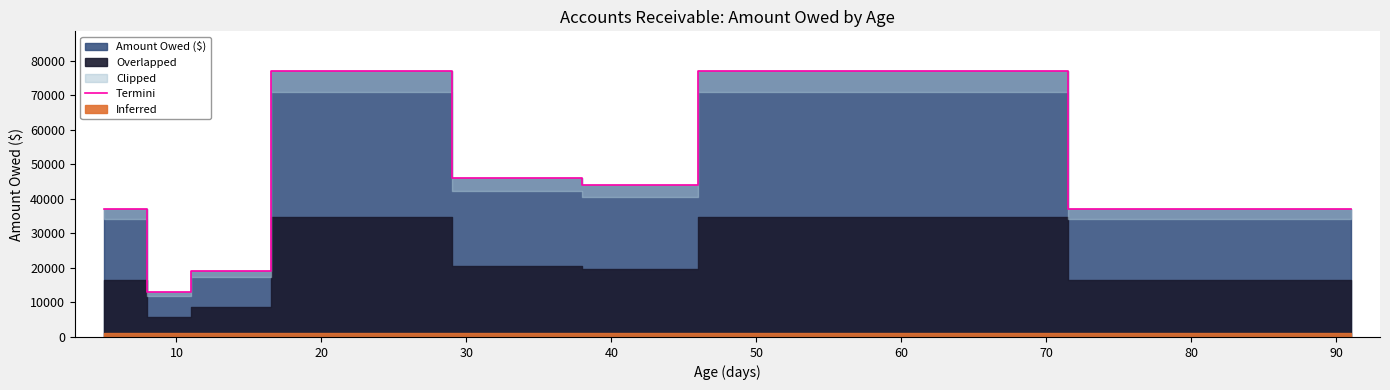

True or false: the data has more than 2 interior local peaks.

False